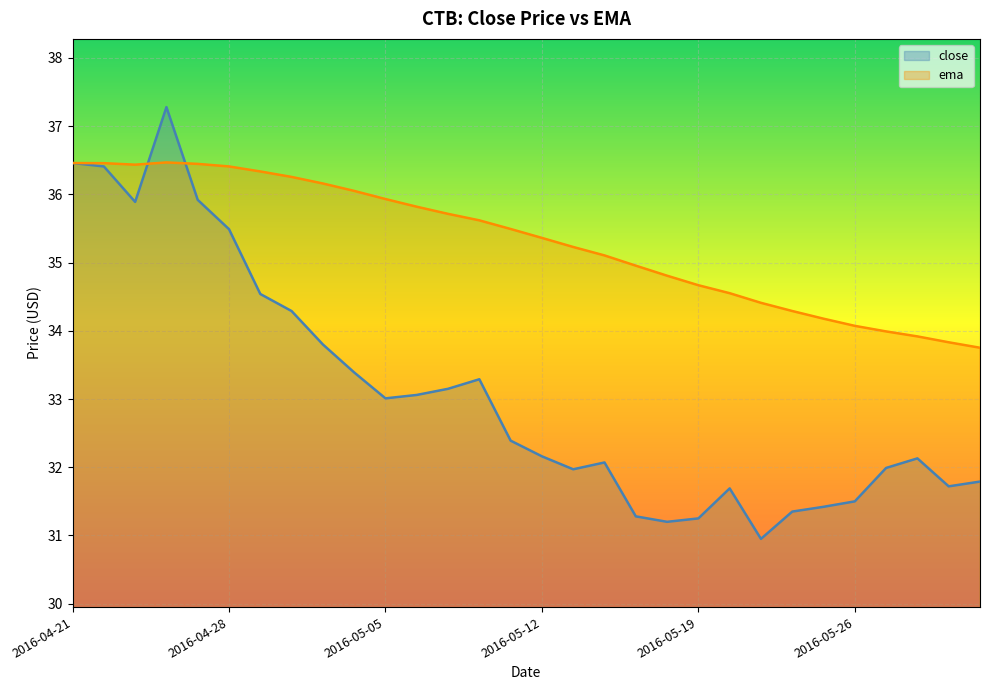

The value of close at 2016-06-01 is 13.2. True or false?

False